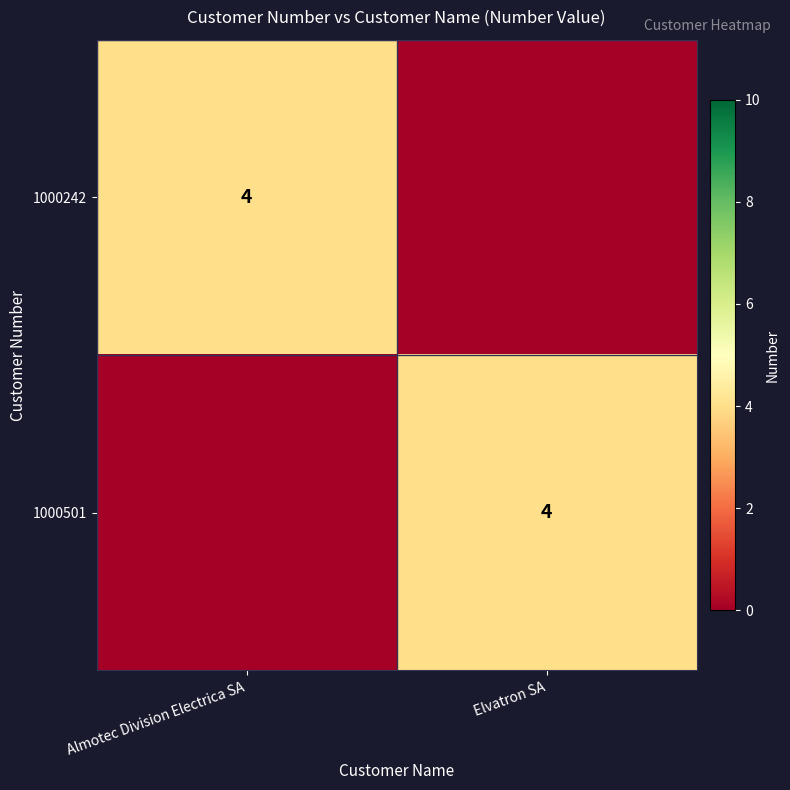

At which category is the sum across all series the highest?

Almotec Division Electrica SA